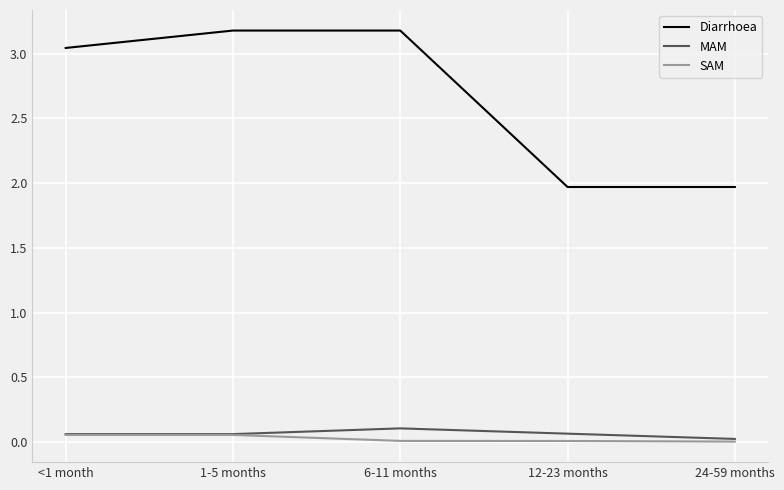

How many values in the Diarrhoea series are below 3?

2